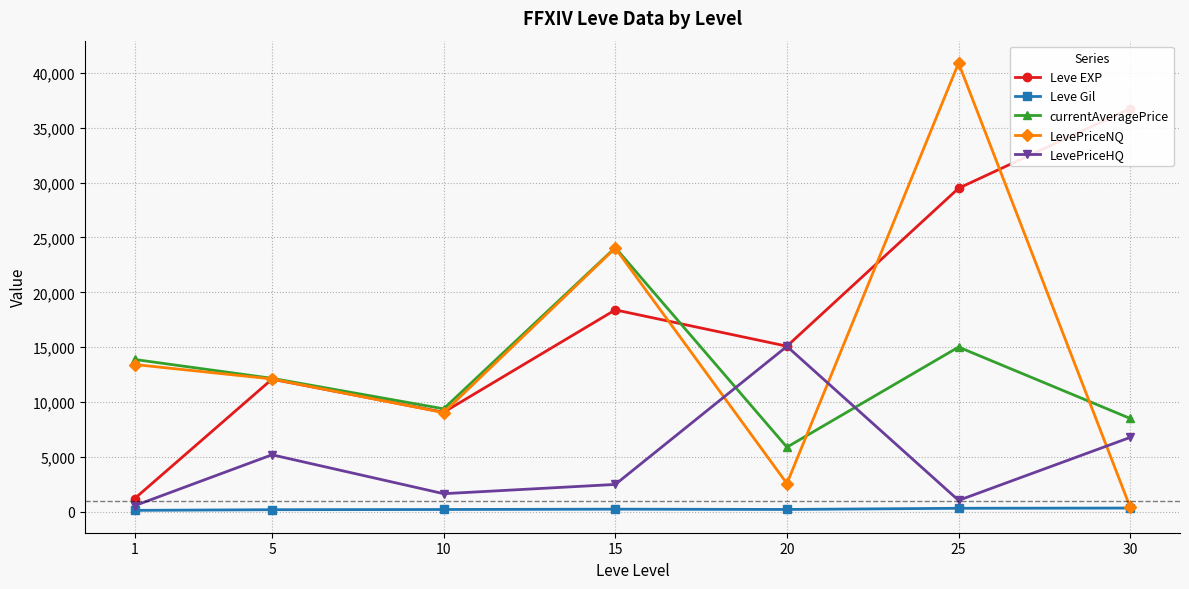

What is the difference between the currentAveragePrice values at 25 and 30?

6504.8